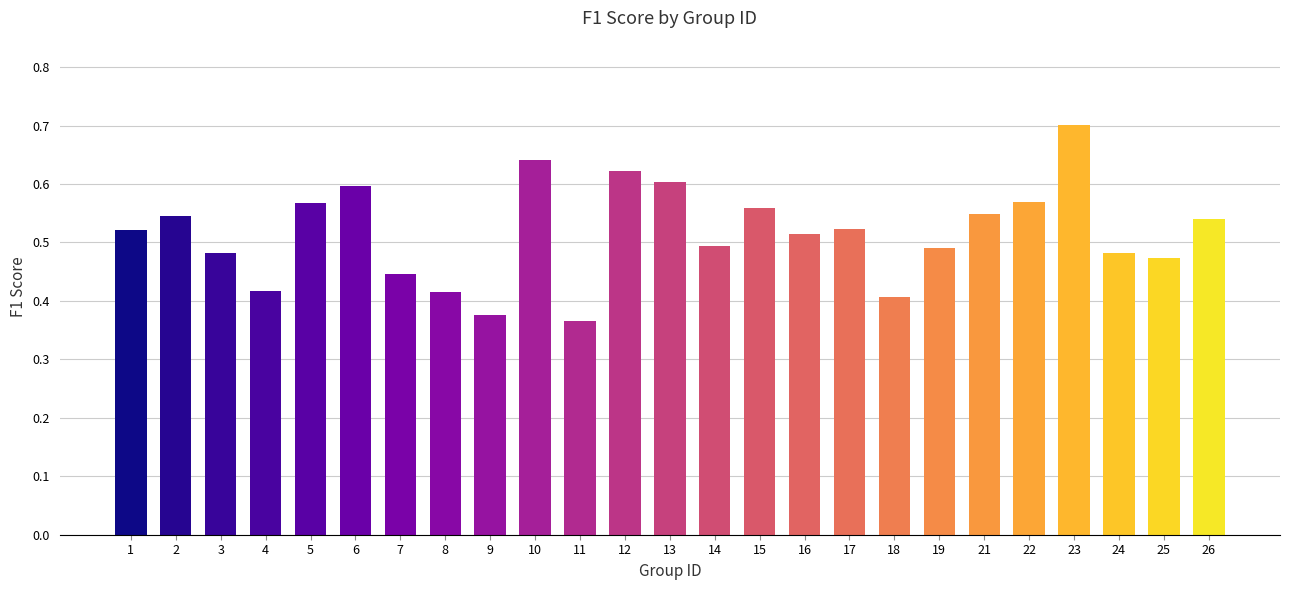

What is the difference between the maximum and minimum values?

0.3